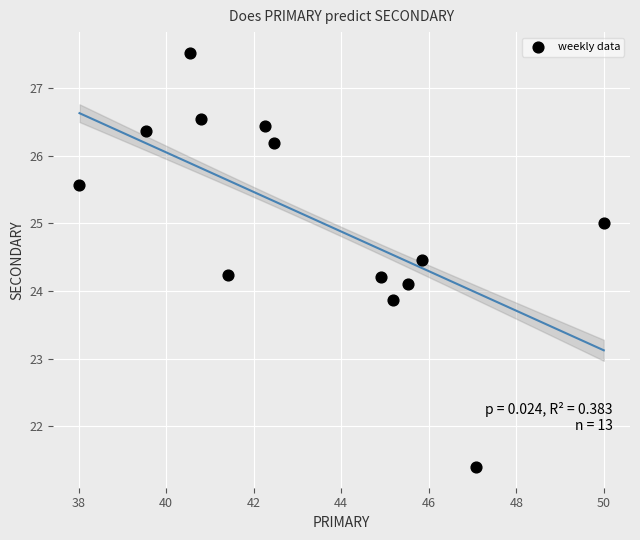

What is the range of X values (max minus min)?

12.0